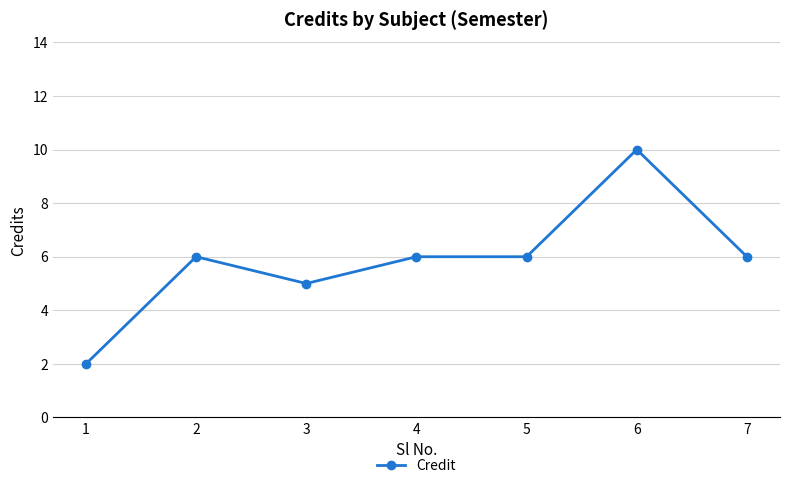

Read the value at 4.

6